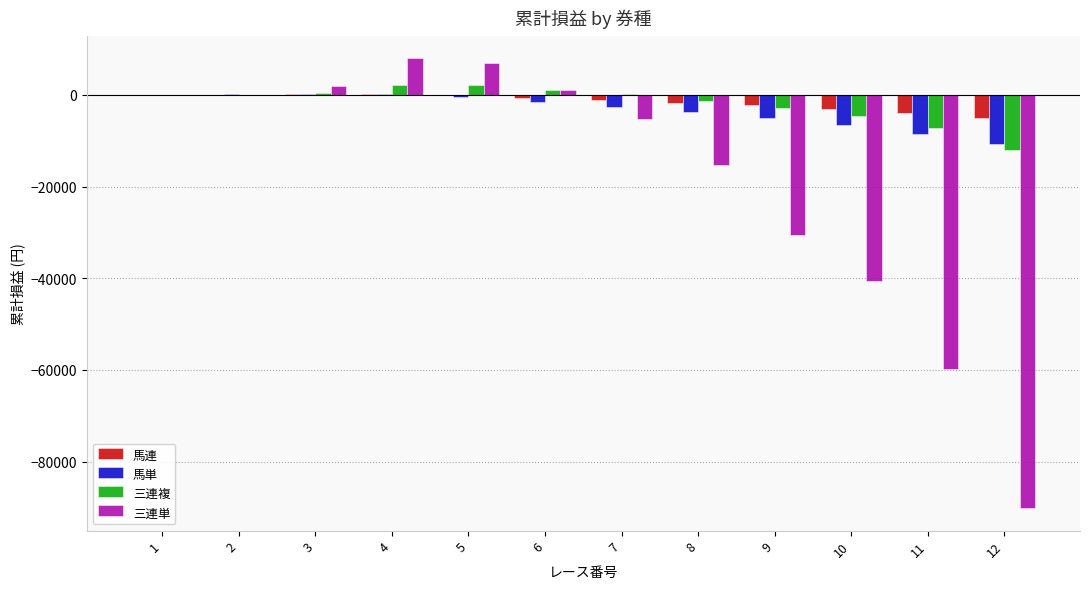

How many categories are shown in the chart?

12